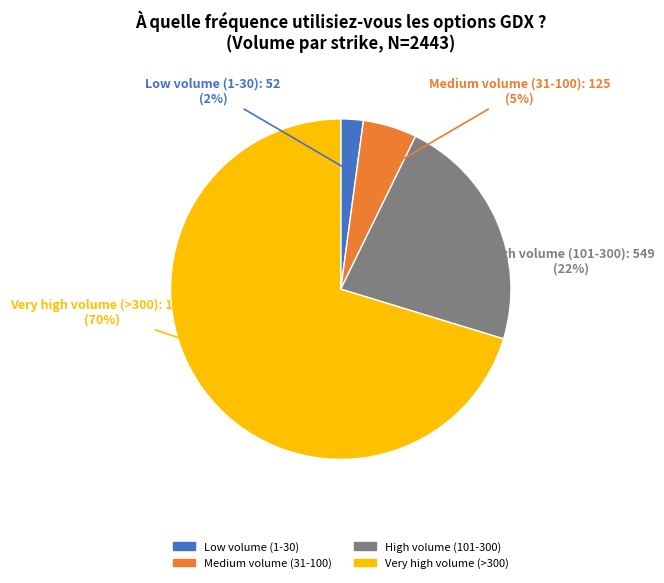

Count the number of slices in the pie.

4